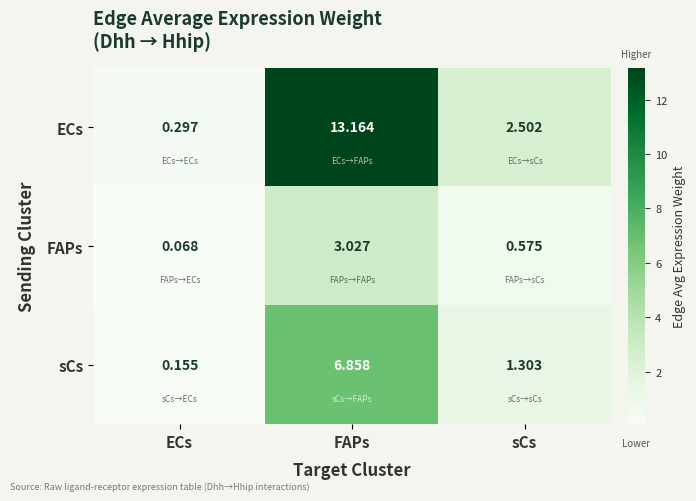

At how many categories does at least one series exceed 6?

1